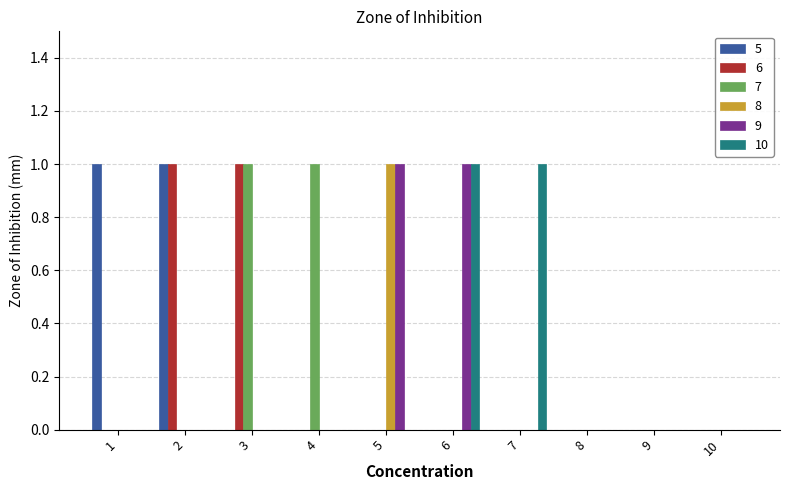

Is it true that 5 equals -1 at 7?

False